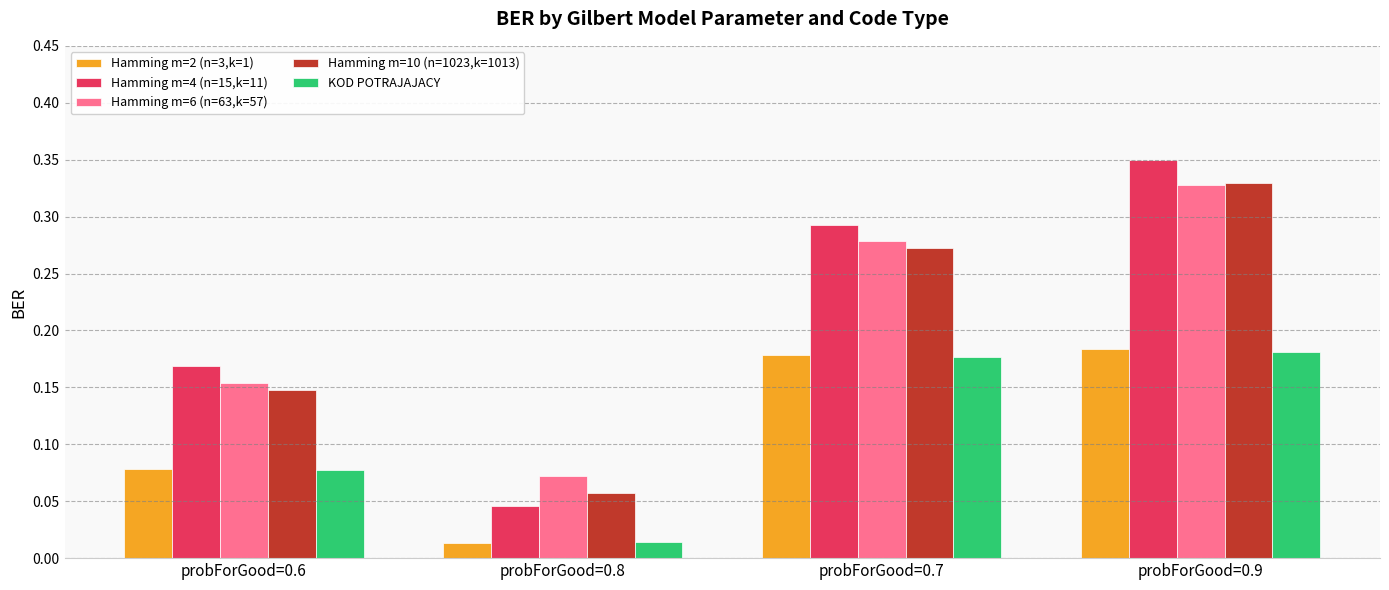

What is the label of the 3rd bar from the right?

probForGood=0.8